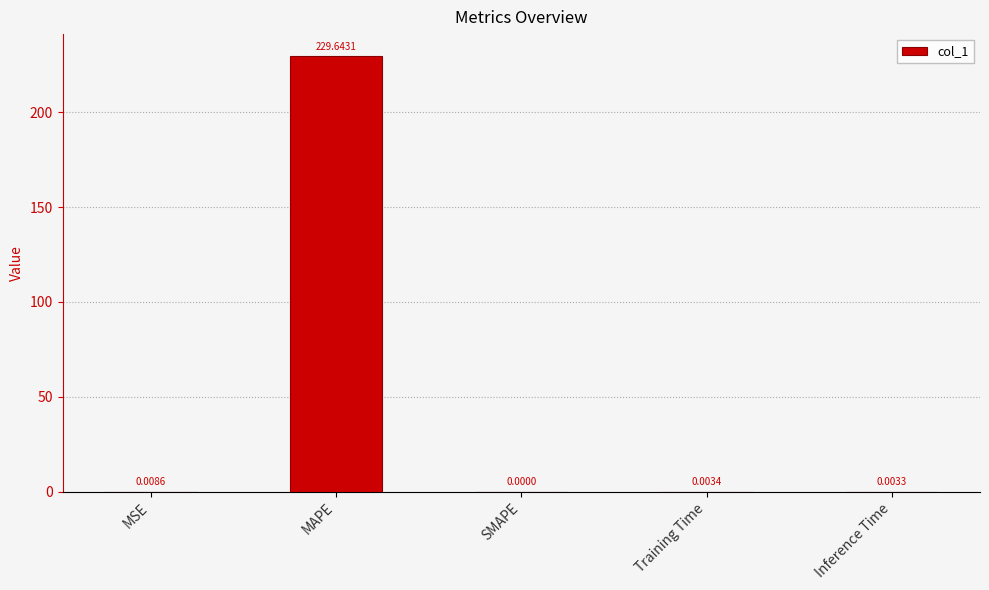

Where is the data nearest to the value 114?

MSE